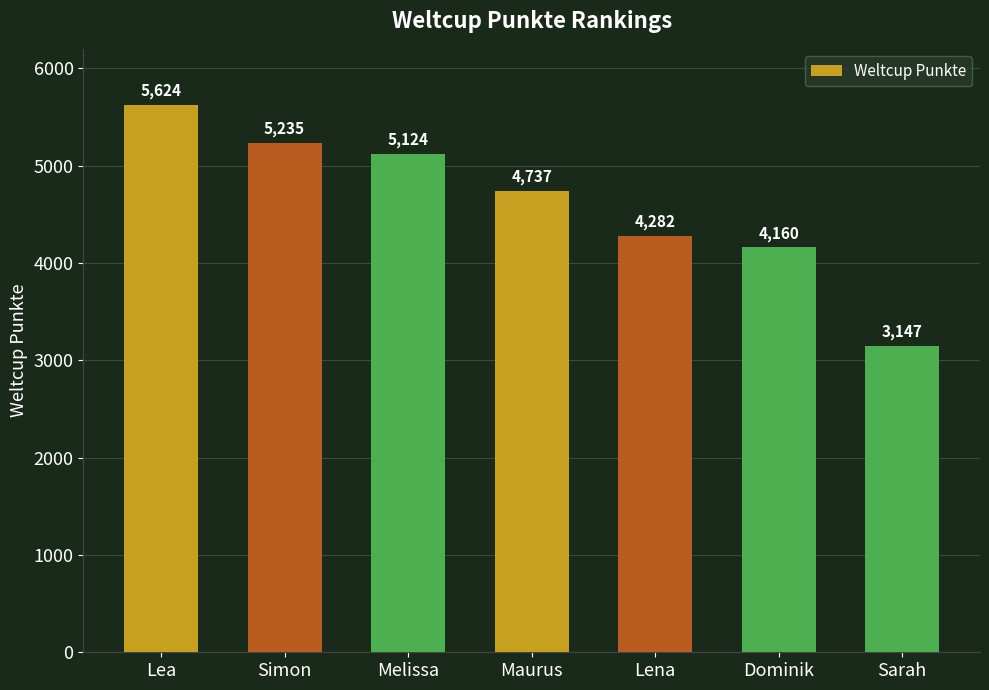

Rank the categories by value from highest to lowest.

Lea, Simon, Melissa, Maurus, Lena, Dominik, Sarah